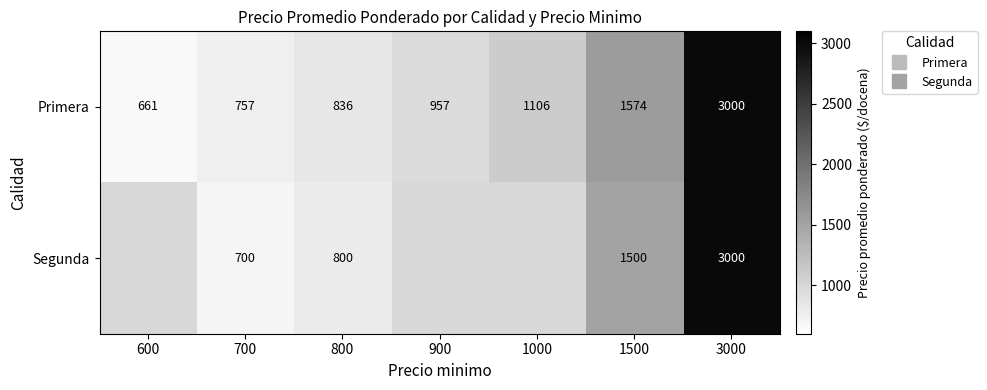

What is the greatest value displayed?

3000.0